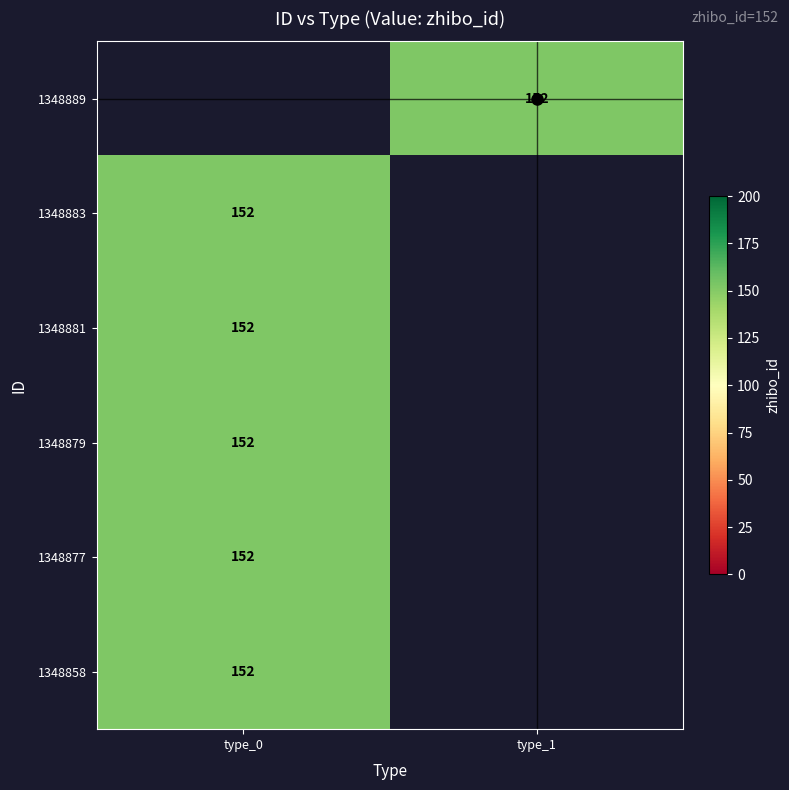

True or false: 1348881 has a value of 152.0 at type_0.

True